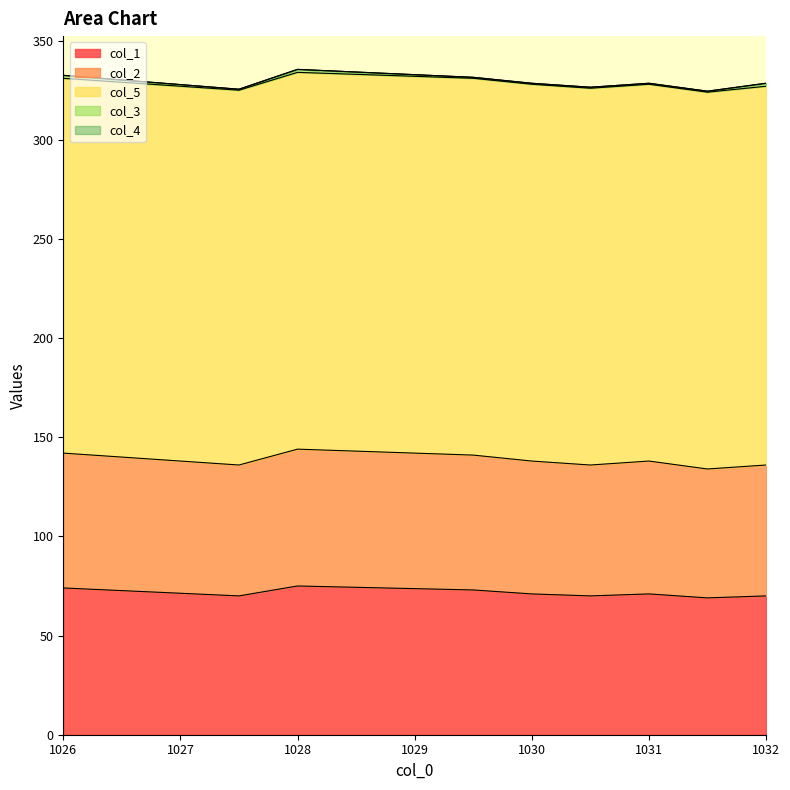

What is the spread (max minus min) of values at 7?

190.0